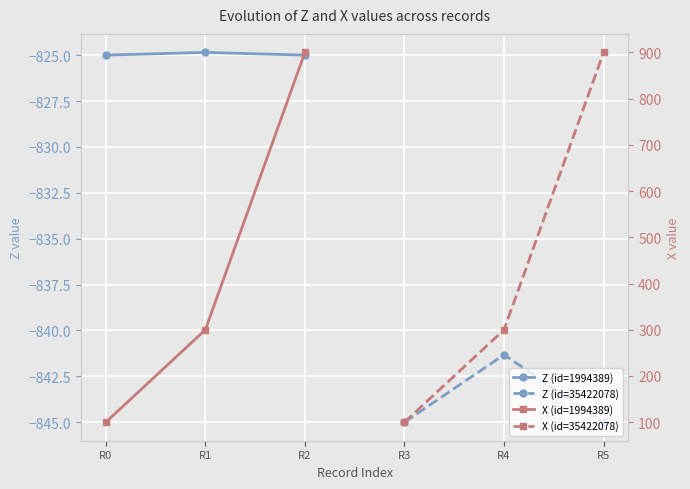

Is it true that X (id=35422078) equals 397.8 at R4?

False